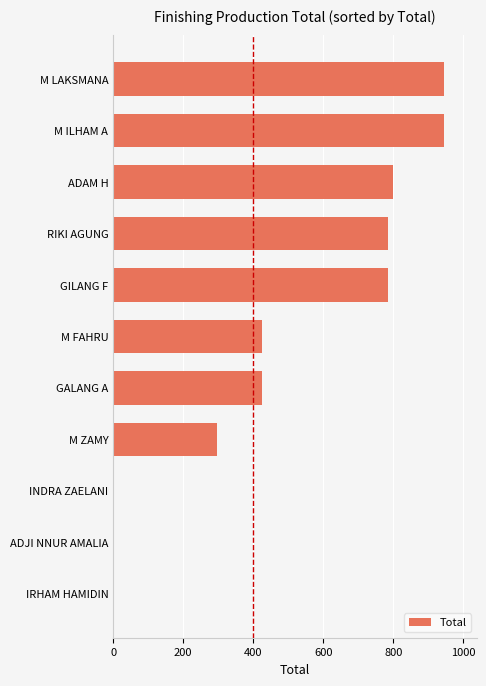

What is the average value?

491